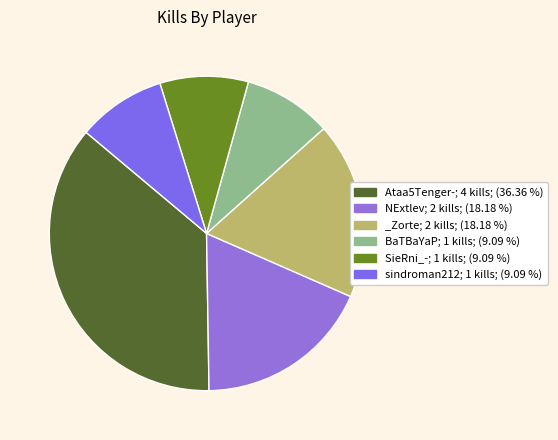

To the nearest percent, what portion does BaTBaYaP represent?

9%